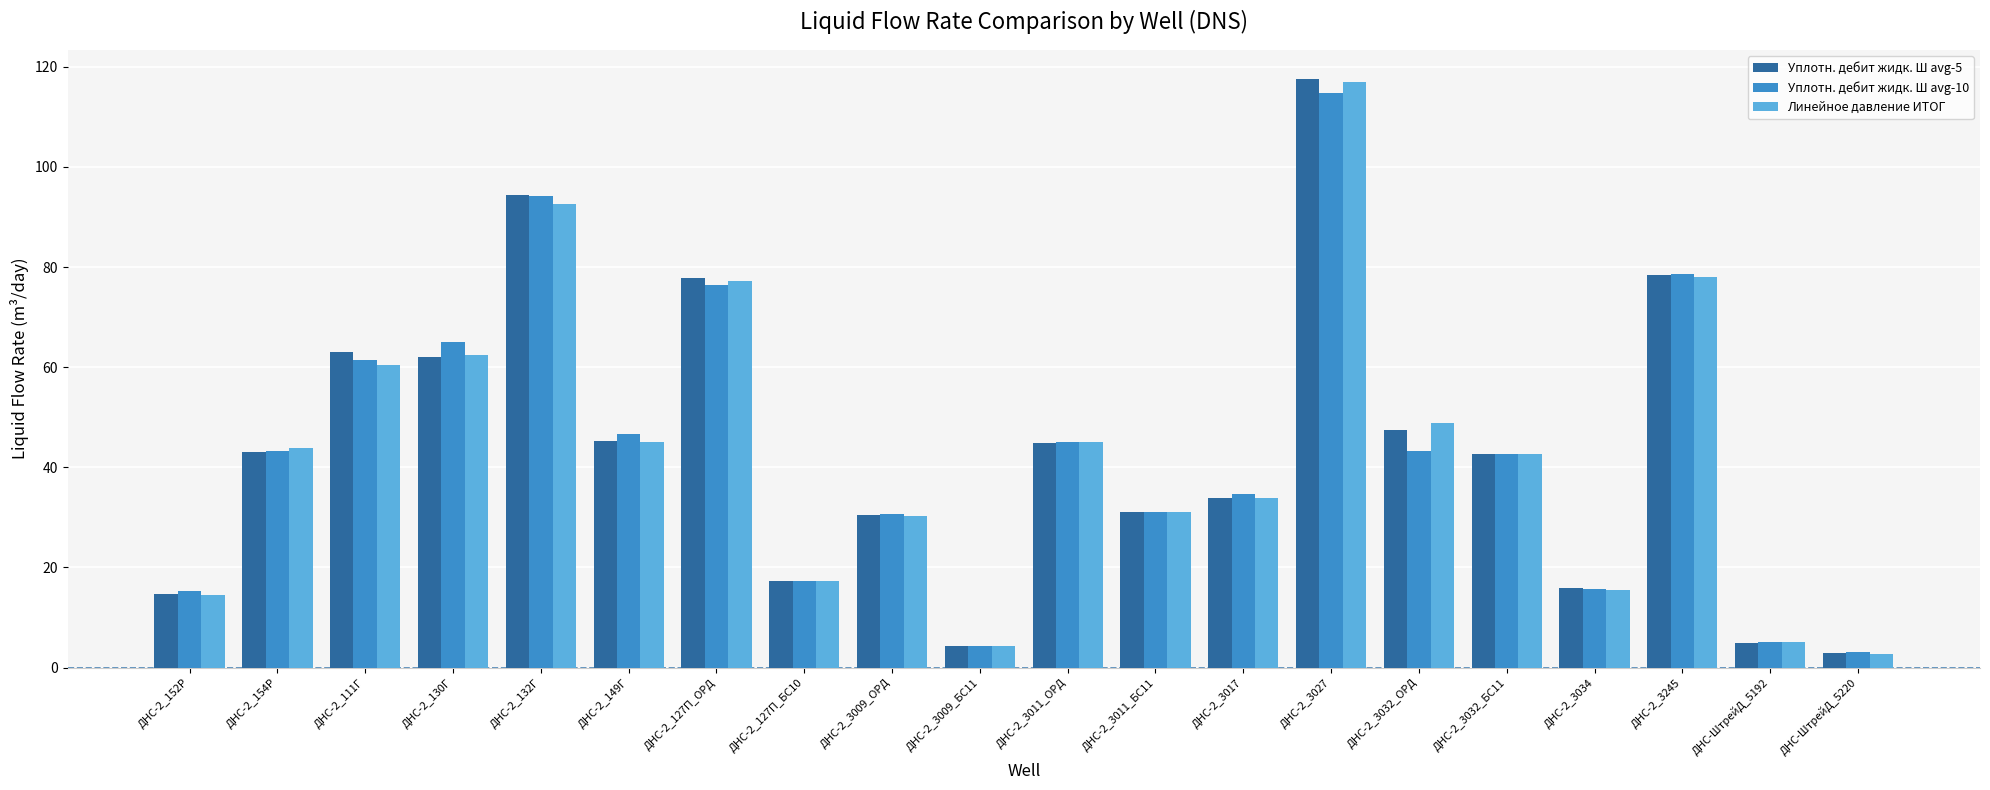

What is the difference between the maximum and minimum values in the Уплотн. дебит жидк. Ш avg-10 series?

111.7